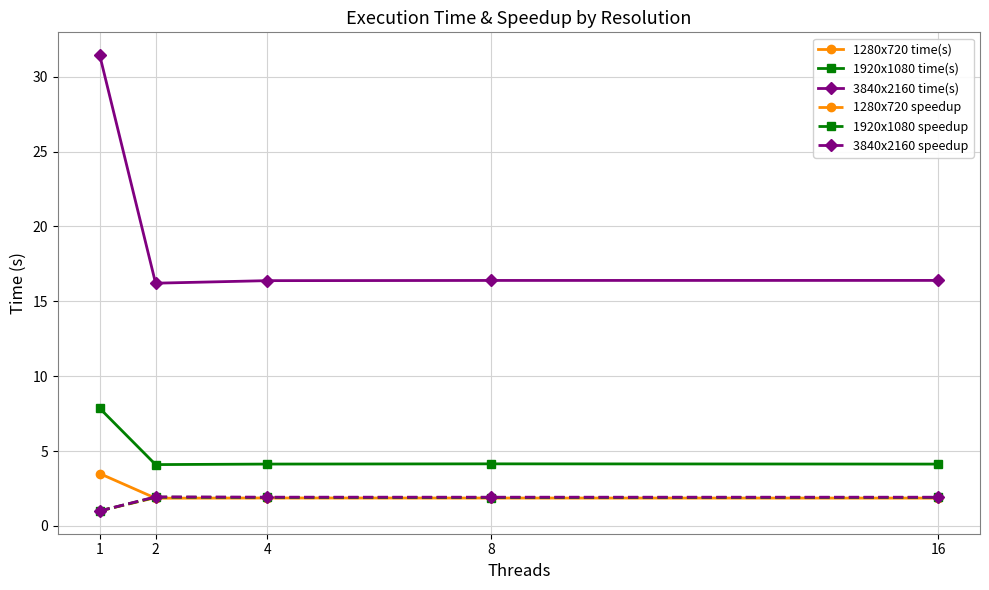

True or false: 1280x720 speedup has more than 0 interior local peaks.

True